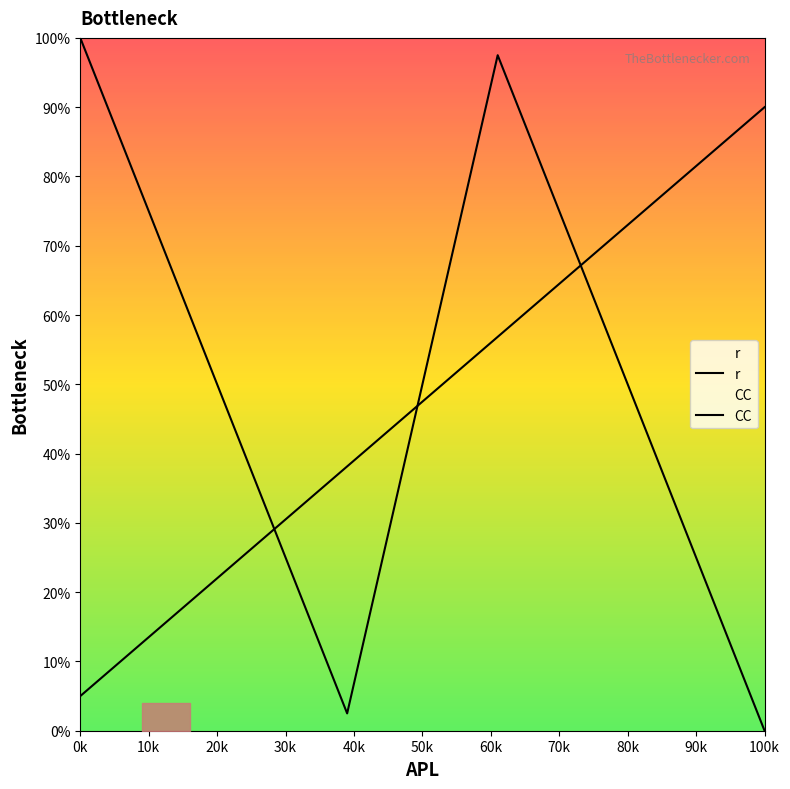

Does the chart have visible grid lines?

No